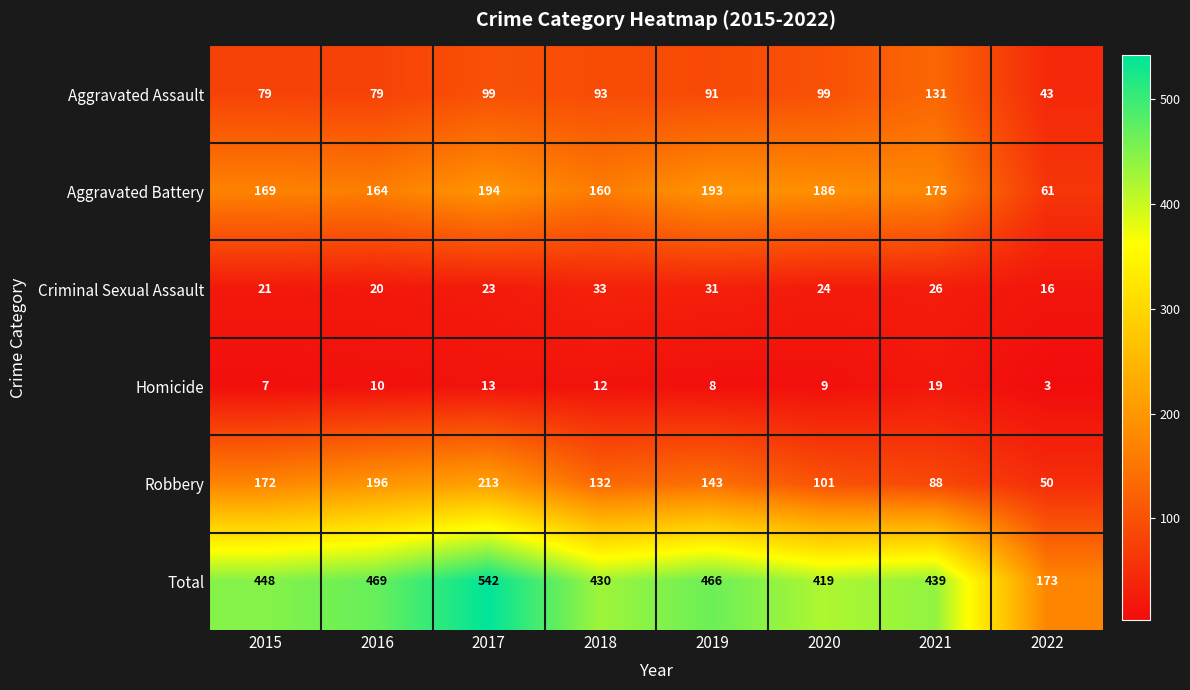

What is the sum of all Criminal Sexual Assault values?

194